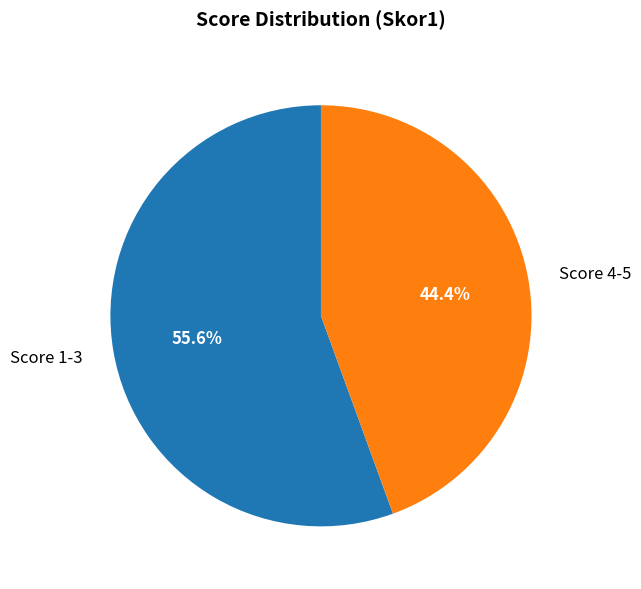

How many segments does this pie chart have?

2